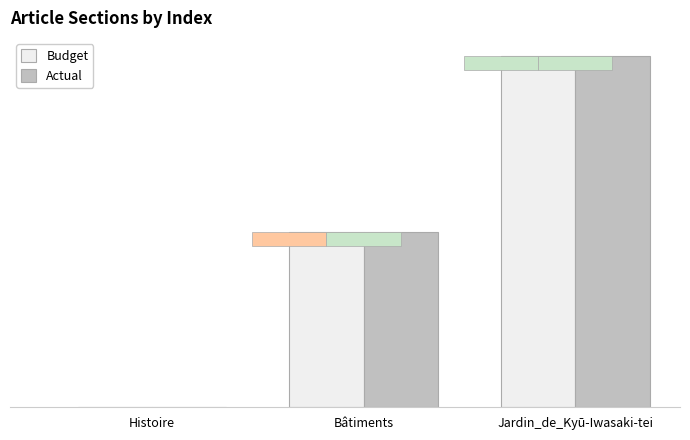

At which label is Actual closest to 1?

Bâtiments